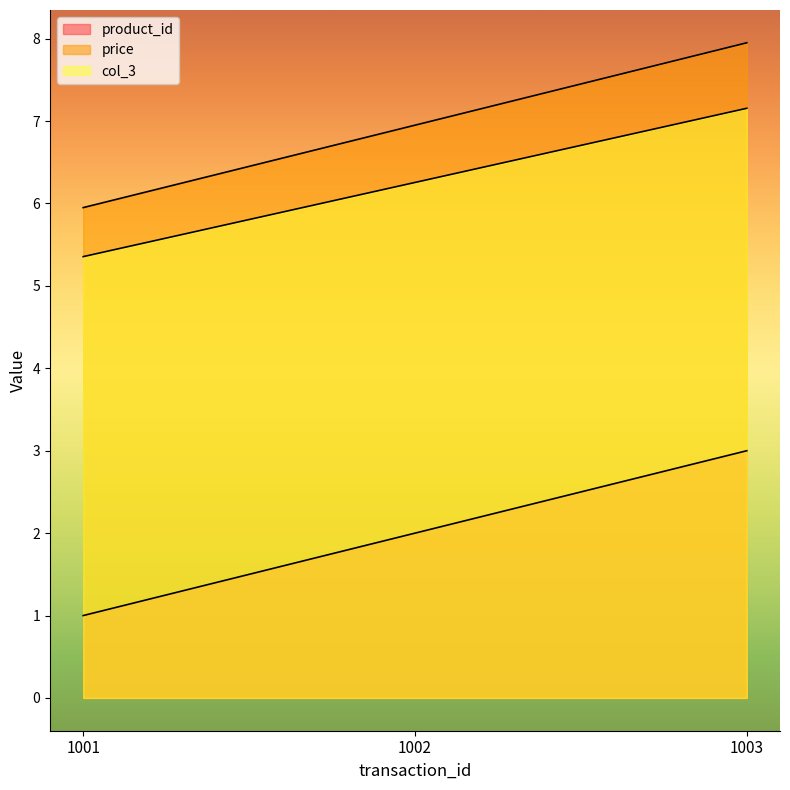

The col_3 series shows 10.2 at 1003. True or false?

False